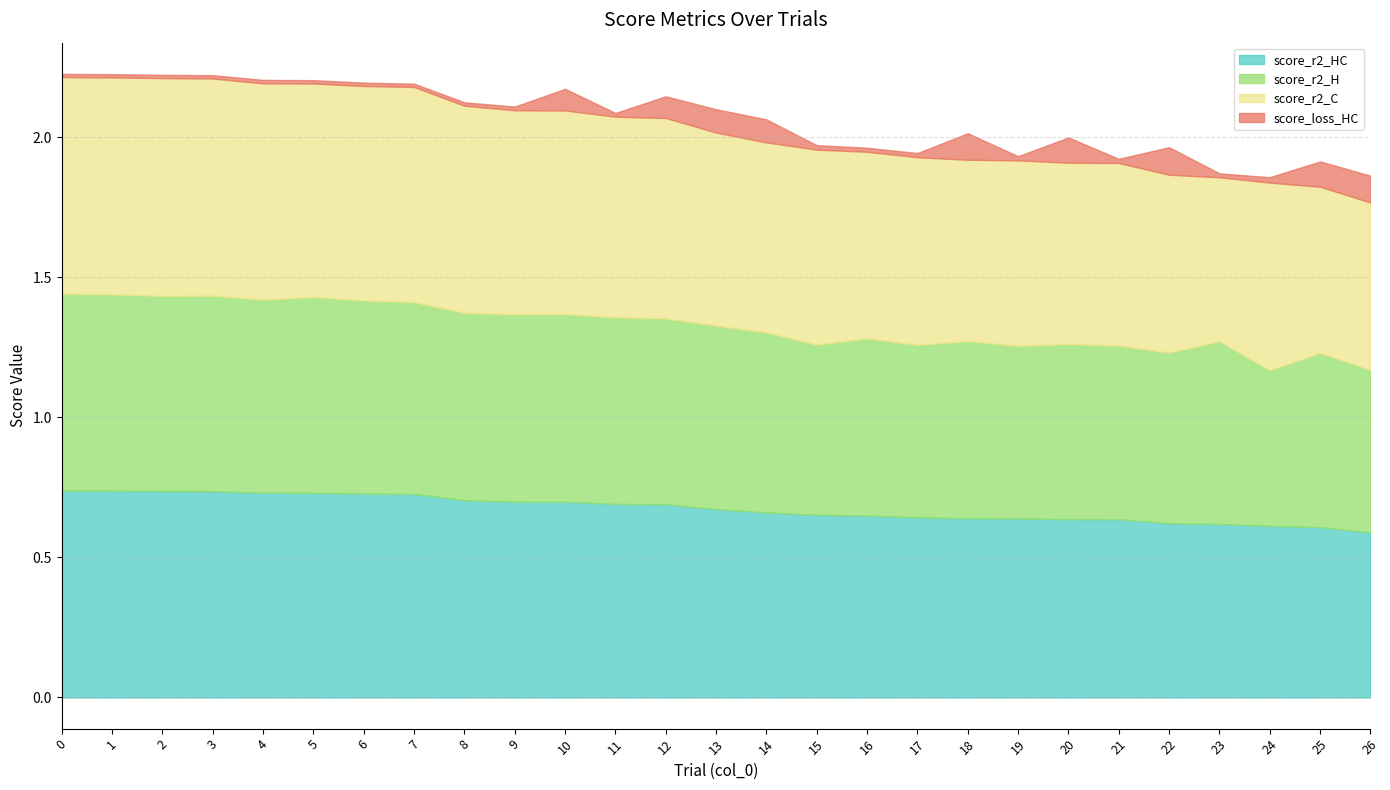

Reading right to left, list all the values displayed in this chart.

score_r2_HC: 26=0.6	25=0.6	24=0.6	23=0.6	22=0.6	21=0.6	20=0.6	19=0.6	18=0.6	17=0.6	16=0.6	15=0.7	14=0.7	13=0.7	12=0.7	11=0.7	10=0.7	9=0.7	8=0.7	7=0.7	6=0.7	5=0.7	4=0.7	3=0.7	2=0.7	1=0.7	0=0.7
score_r2_H: 26=0.6	25=0.6	24=0.6	23=0.7	22=0.6	21=0.6	20=0.6	19=0.6	18=0.6	17=0.6	16=0.6	15=0.6	14=0.6	13=0.7	12=0.7	11=0.7	10=0.7	9=0.7	8=0.7	7=0.7	6=0.7	5=0.7	4=0.7	3=0.7	2=0.7	1=0.7	0=0.7
score_r2_C: 26=0.6	25=0.6	24=0.7	23=0.6	22=0.6	21=0.7	20=0.6	19=0.7	18=0.6	17=0.7	16=0.7	15=0.7	14=0.7	13=0.7	12=0.7	11=0.7	10=0.7	9=0.7	8=0.7	7=0.8	6=0.8	5=0.8	4=0.8	3=0.8	2=0.8	1=0.8	0=0.8
score_loss_HC: 26=0.1	25=0.1	24=0.0	23=0.0	22=0.1	21=0.0	20=0.1	19=0.0	18=0.1	17=0.0	16=0.0	15=0.0	14=0.1	13=0.1	12=0.1	11=0.0	10=0.1	9=0.0	8=0.0	7=0.0	6=0.0	5=0.0	4=0.0	3=0.0	2=0.0	1=0.0	0=0.0